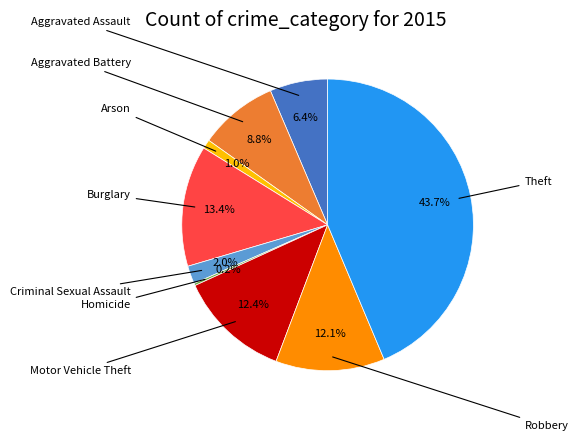

Is there a majority slice in this chart?

No